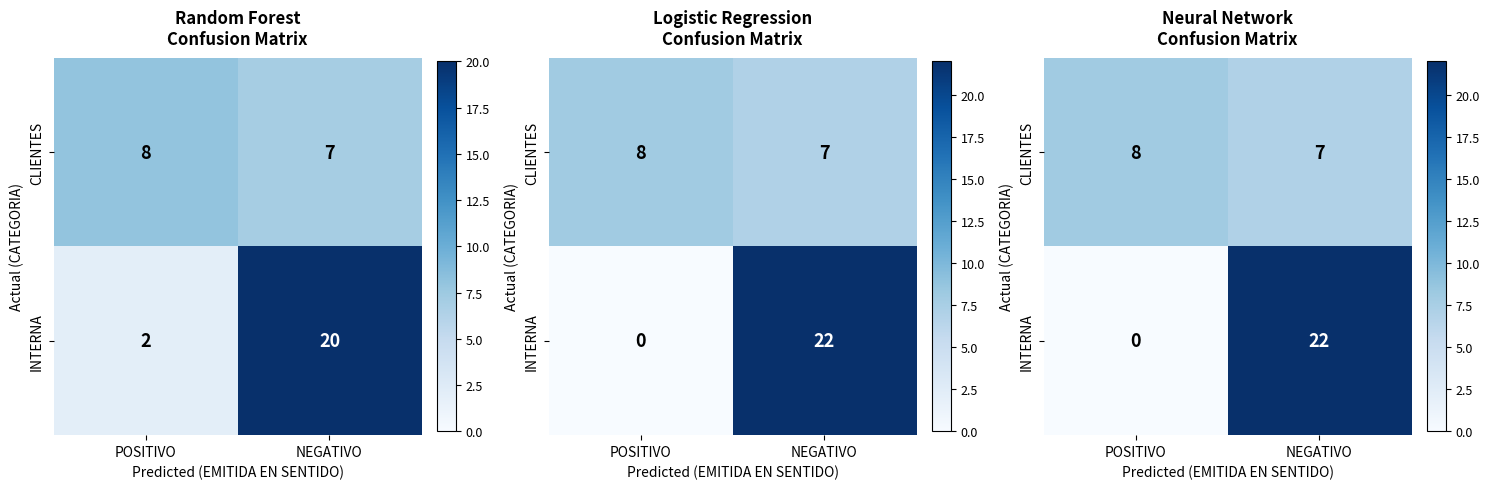

Is it true that CLIENTES equals 7 at NEGATIVO?

True